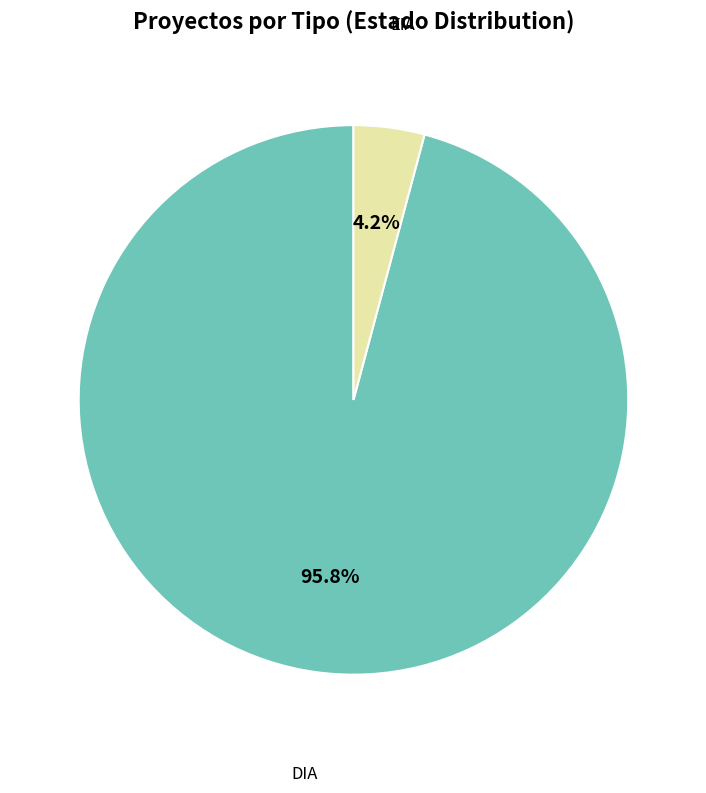

What is the total percentage of EIA and DIA?

100.0%